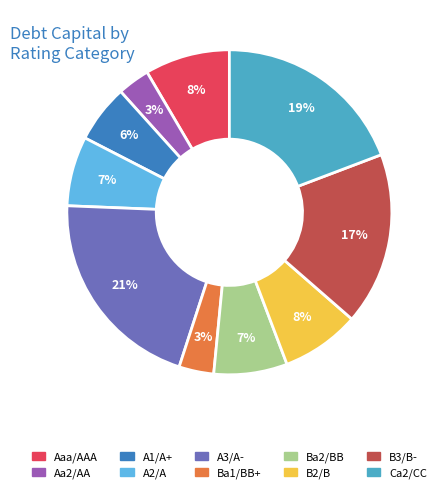

To the nearest percent, what portion does Ca2/CC represent?

19%